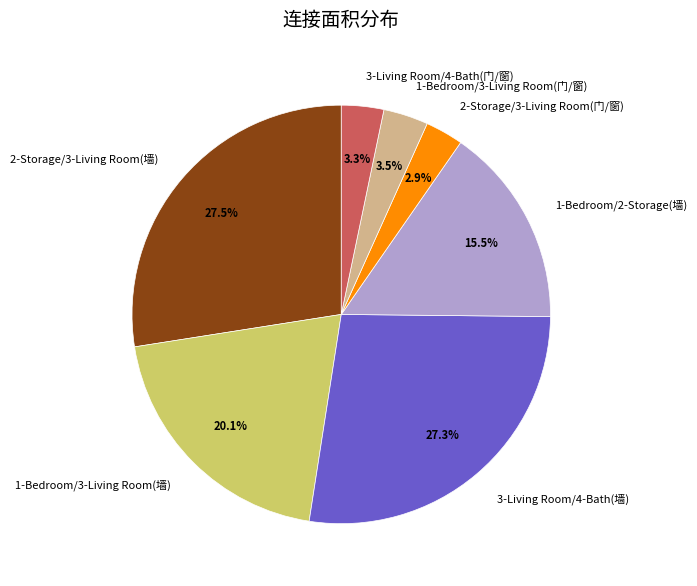

To the nearest percent, what portion does 3-Living Room/4-Bath(门/窗) represent?

3%